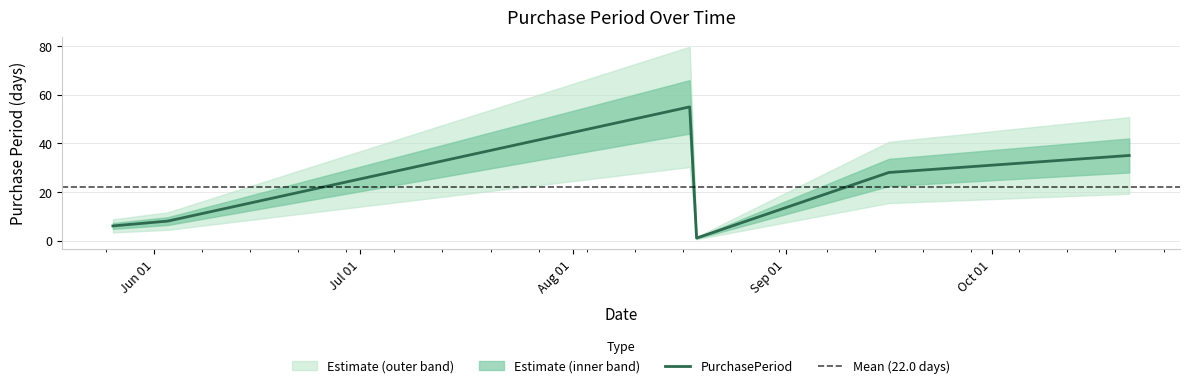

Approximately how many times larger is the value at 2015-10-21 compared to 2015-09-16?

1.2